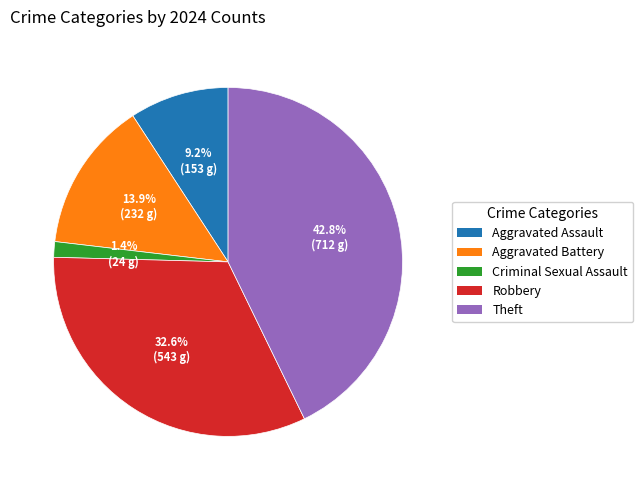

What percentage is the Aggravated Battery slice, to the nearest percent?

14%